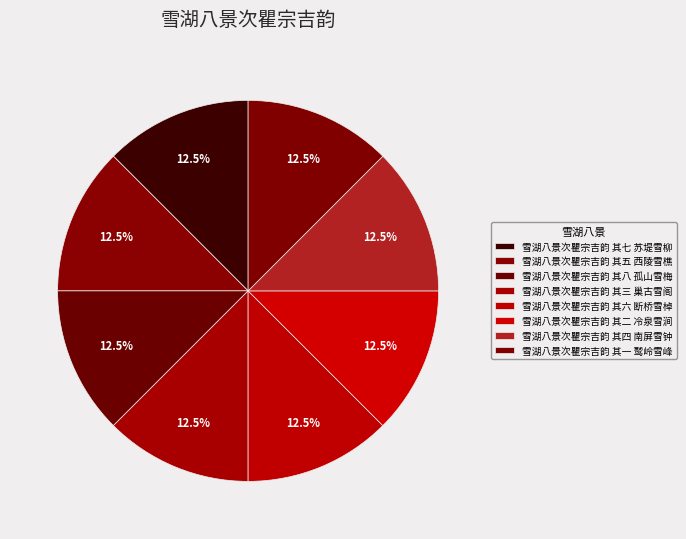

What is the smallest slice in the pie chart?

雪湖八景次瞿宗吉韵 其一 鹫岭雪峰